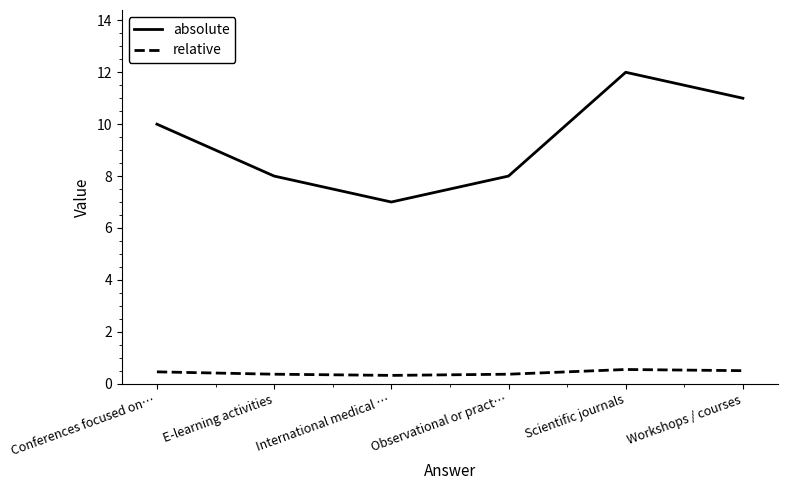

The relative series shows 0.5 at Workshops / courses. True or false?

True